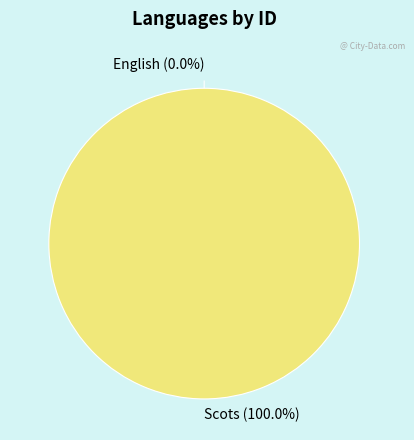

Does any single category account for the majority?

Yes